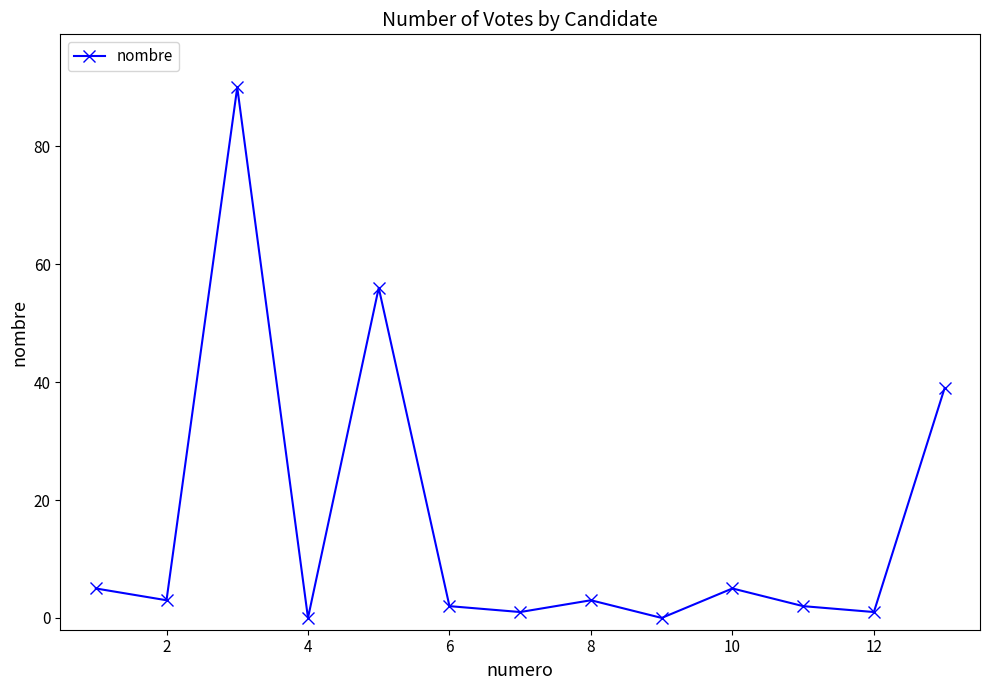

Count the number of categories in the chart.

13